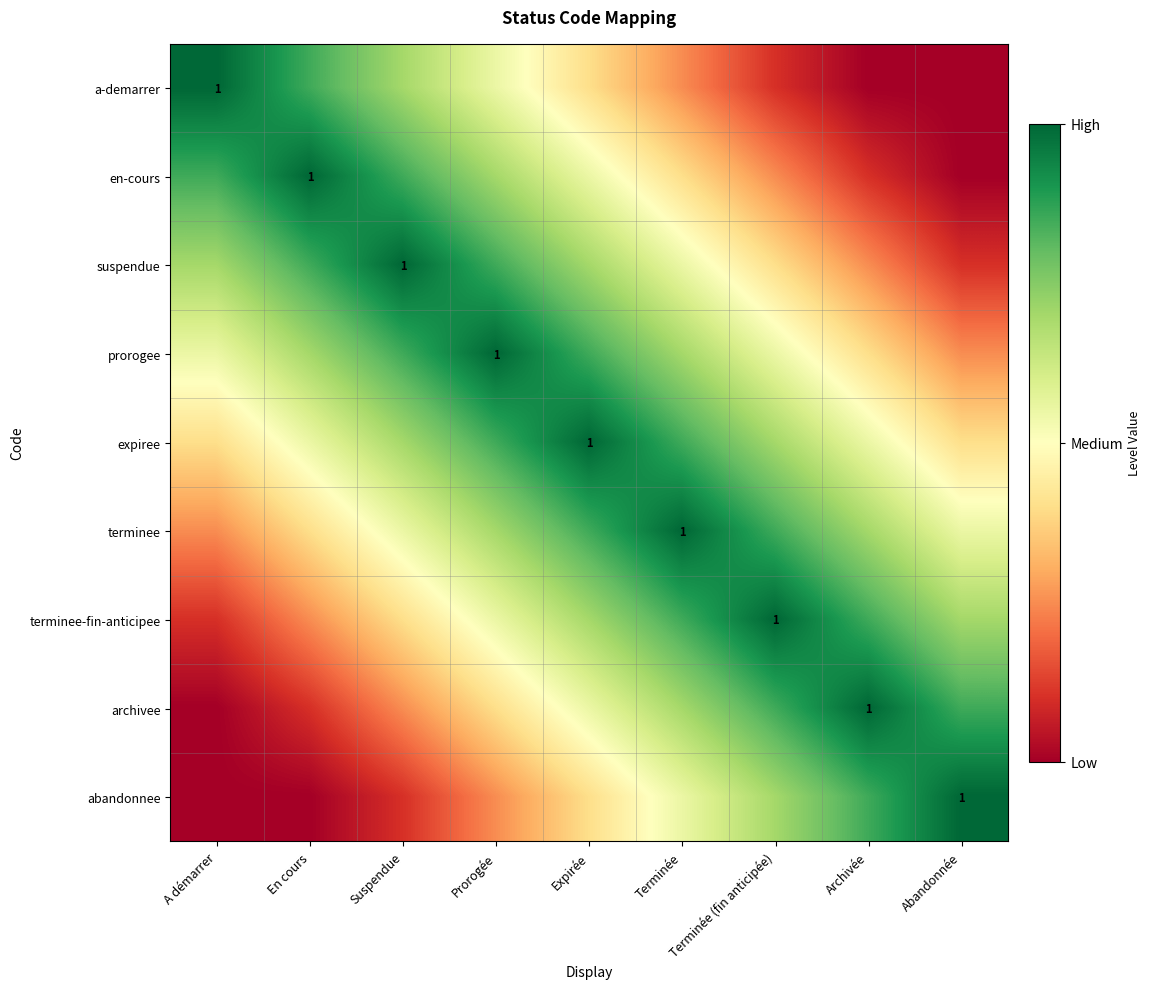

What is the highest value of the suspendue series?

1.0